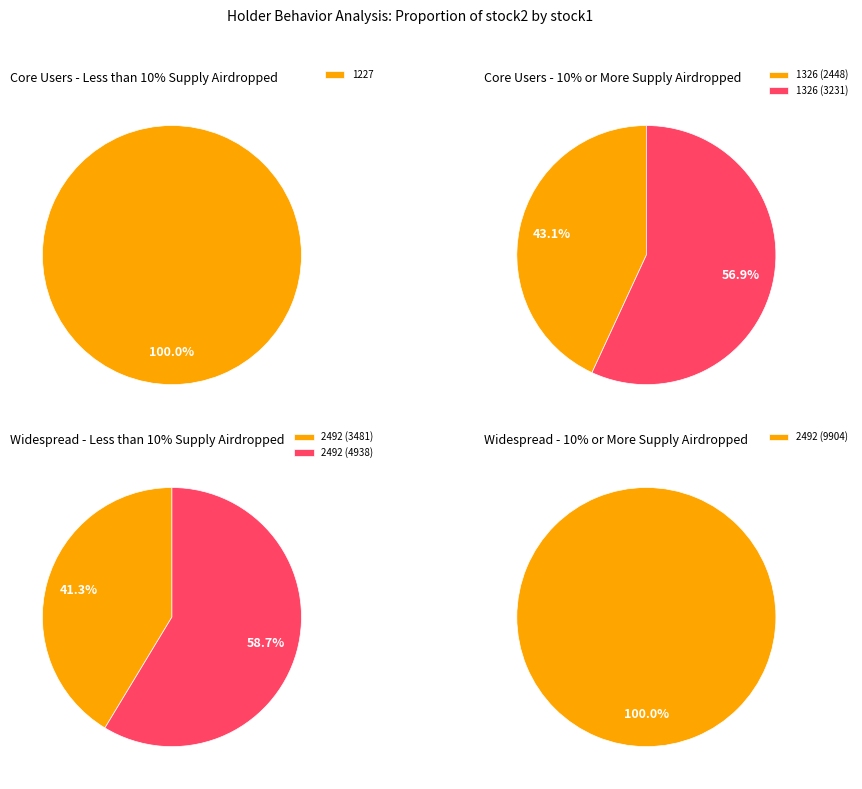

Combined, do 1326_2448 and 2492_3481 account for over 50%?

No